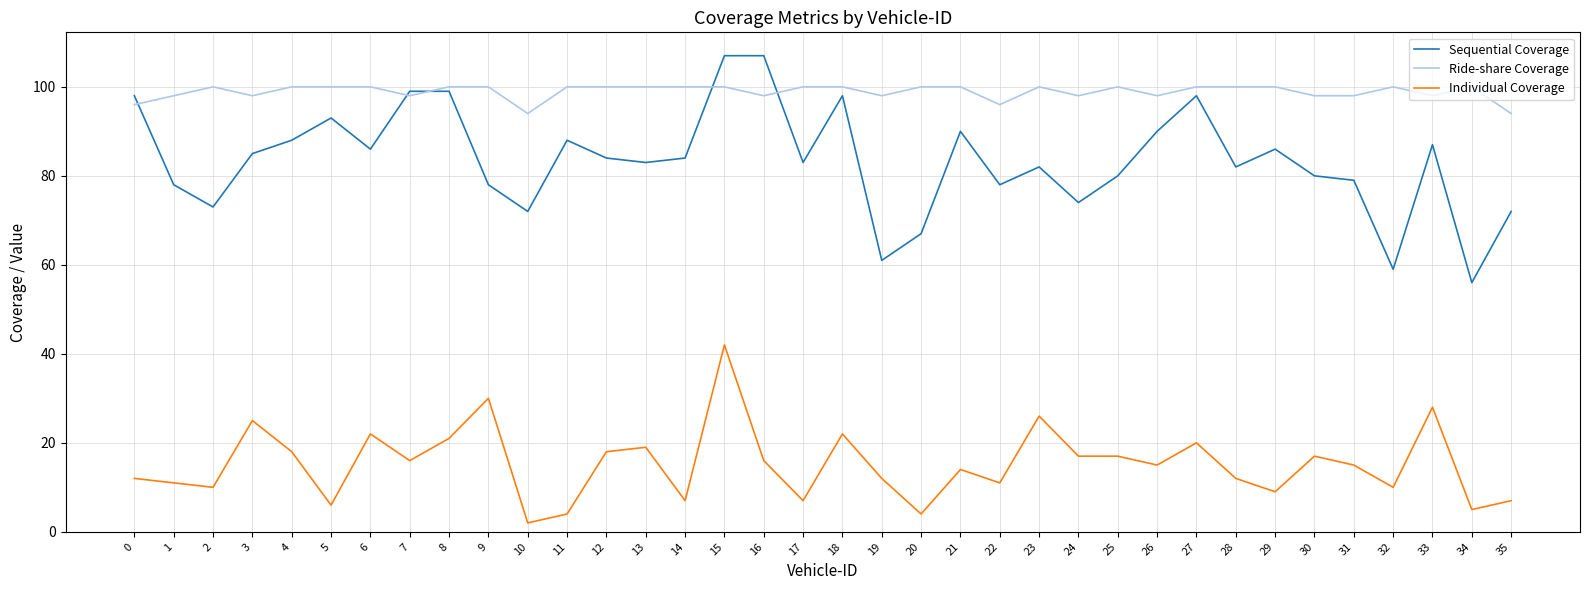

The value of Individual Coverage at 2 is 10. True or false?

True